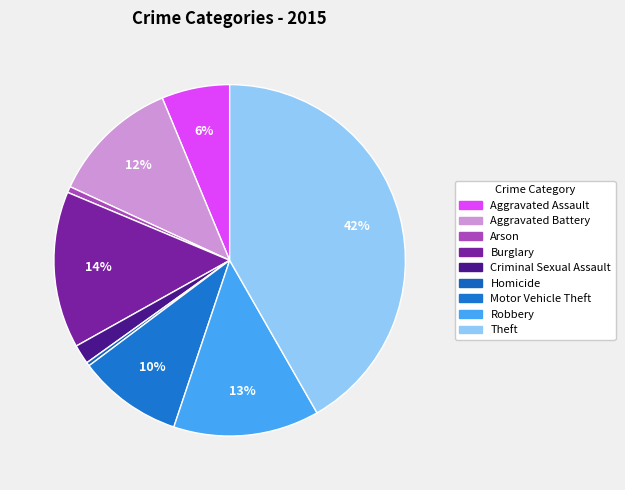

Count the number of slices in the pie.

9